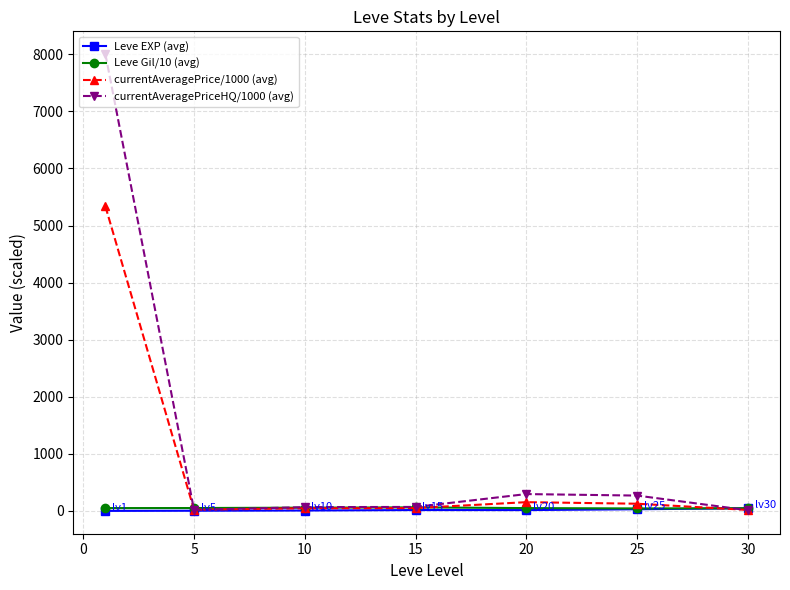

Does the chart have visible grid lines?

Yes